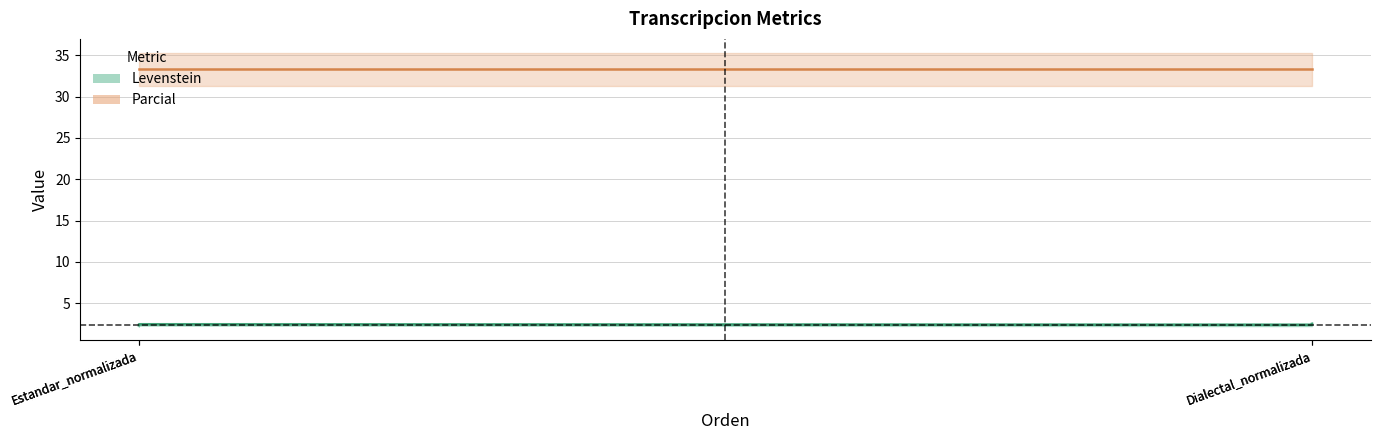

Is it true that the value at Estandar_normalizada is 4.0?

False